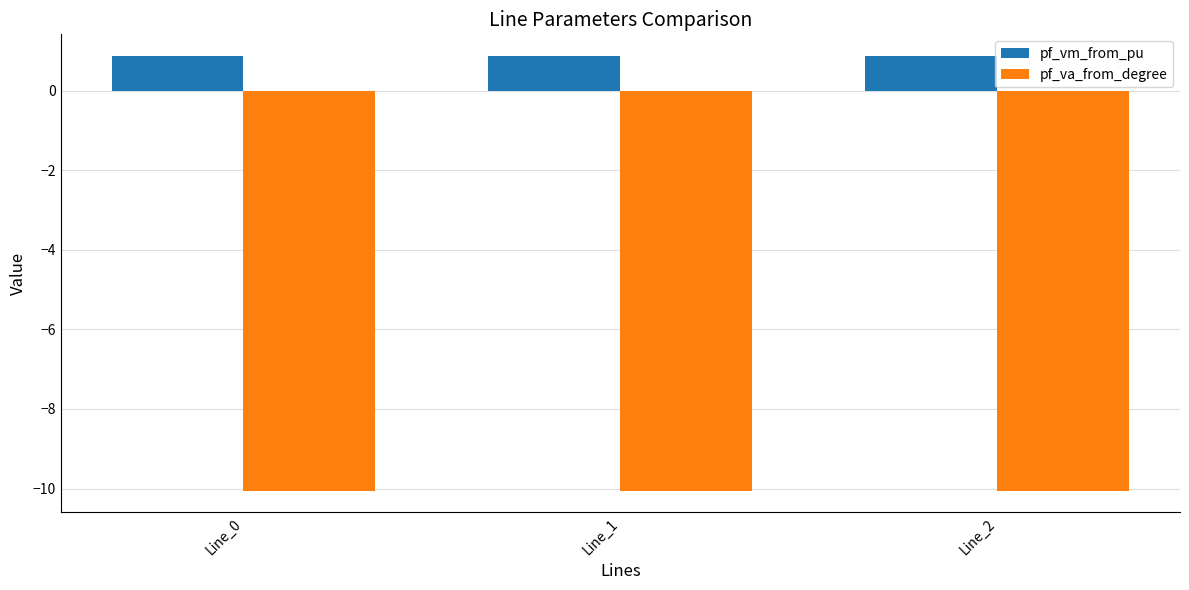

What is the minimum value shown in the chart?

-10.1